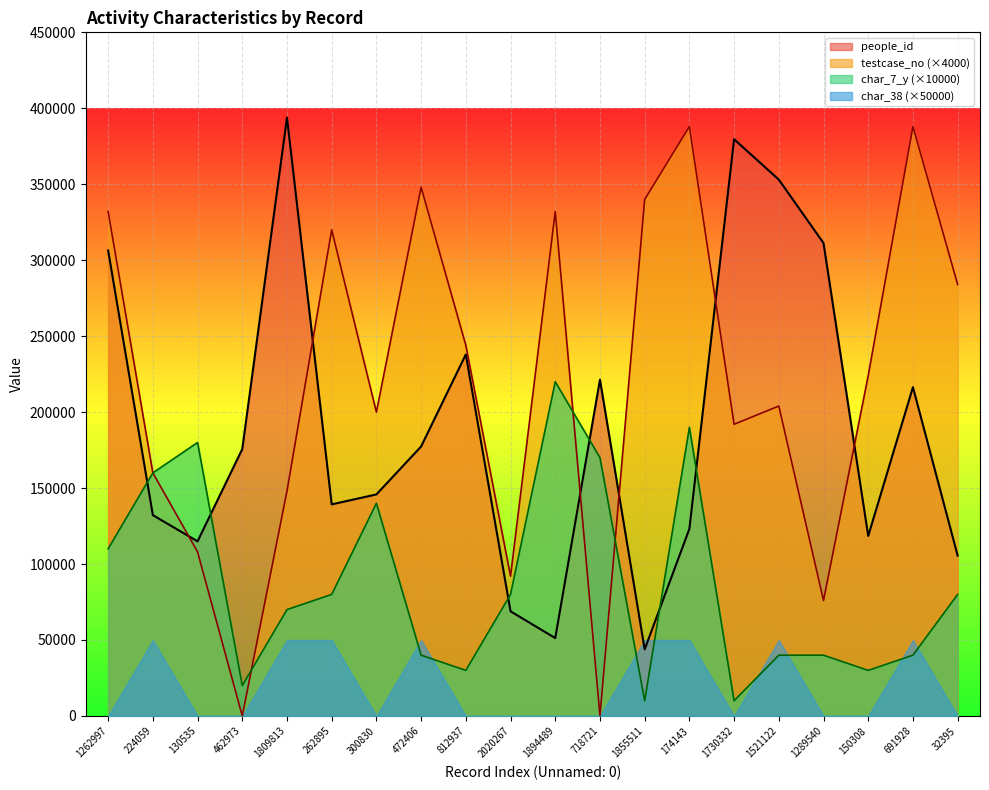

After their last crossing, which series has the higher values: char_38 (×50000) or char_7_y (×10000)?

char_7_y (×10000)